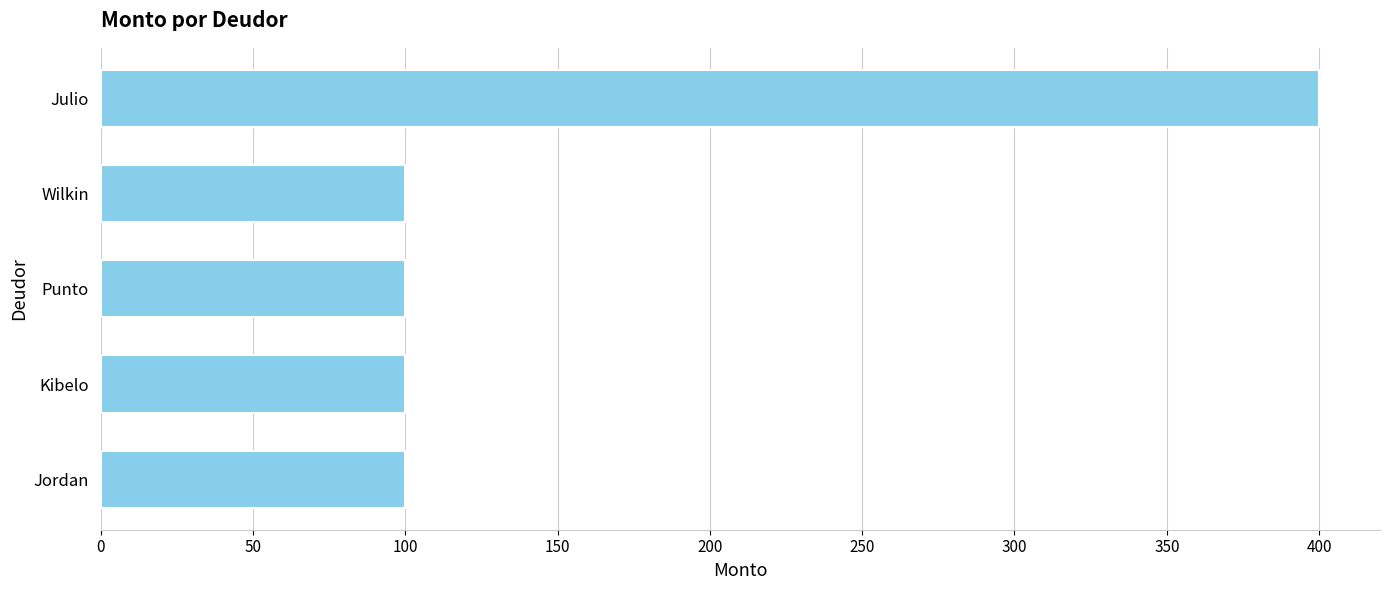

Are the bars grouped side by side (vs. stacked)?

No